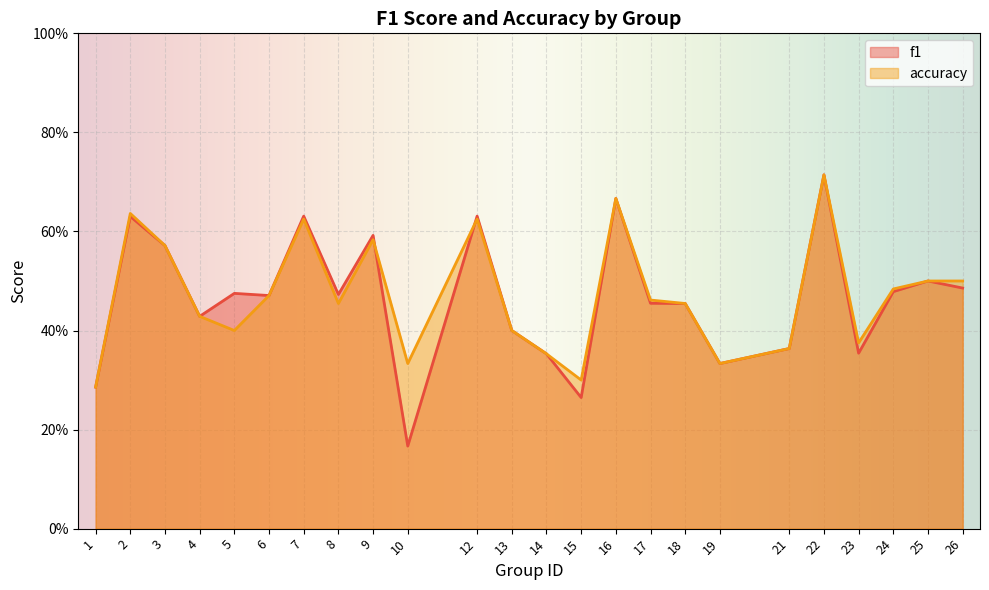

Between 10 and 13, which series saw the biggest shift?

f1